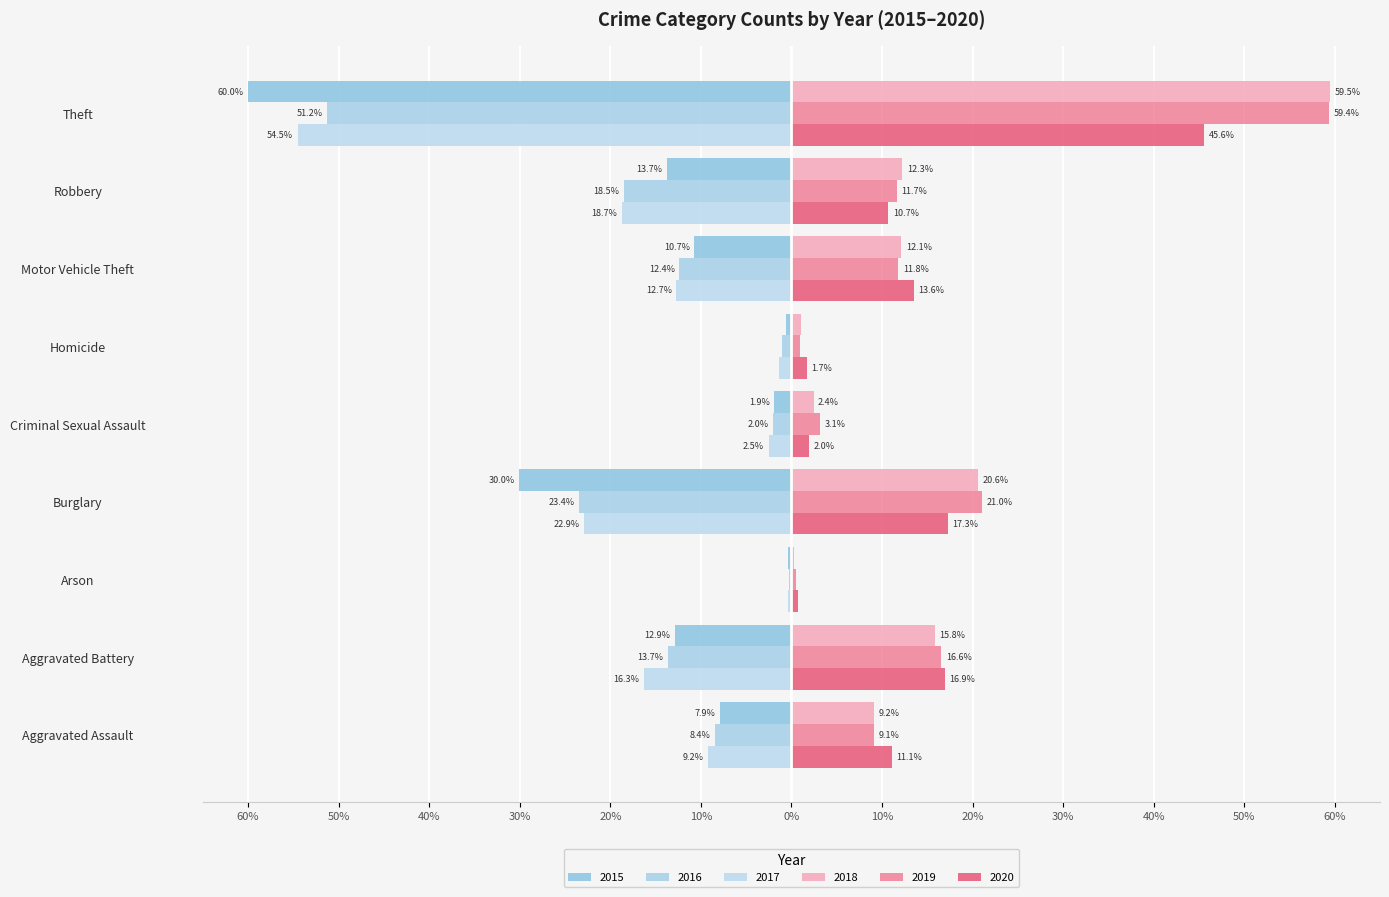

Which series has the widest spread of values?

2015